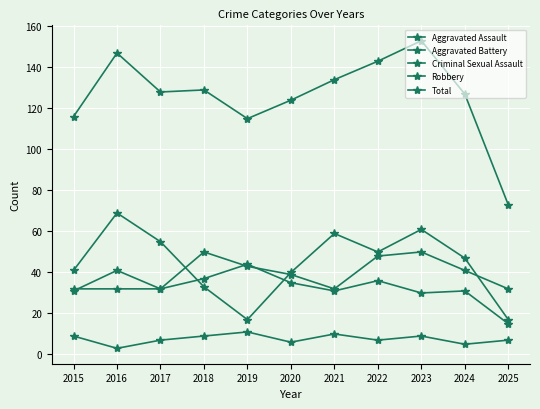

True or false: Aggravated Battery and Total cross at least once.

False